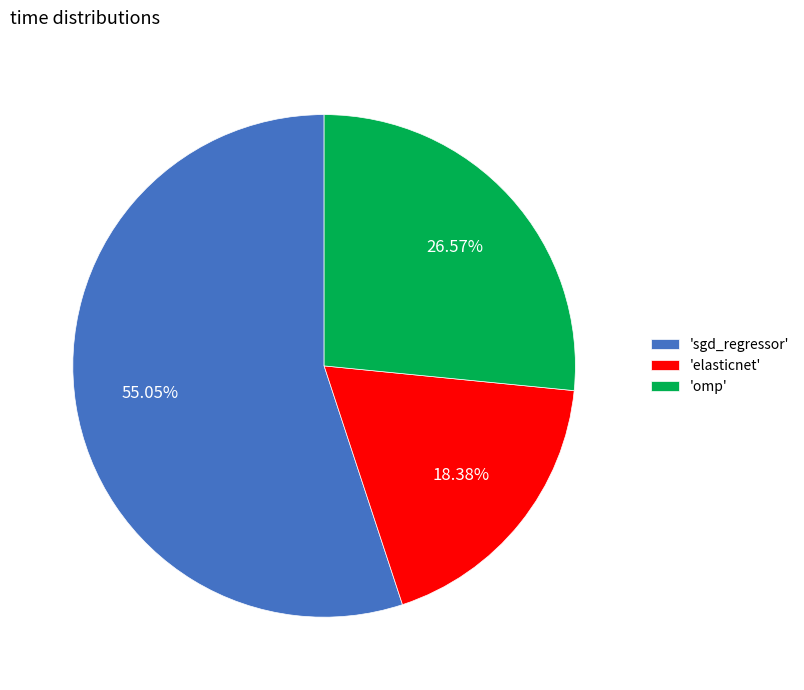

Between 'omp' and 'sgd_regressor', which is larger?

'sgd_regressor'